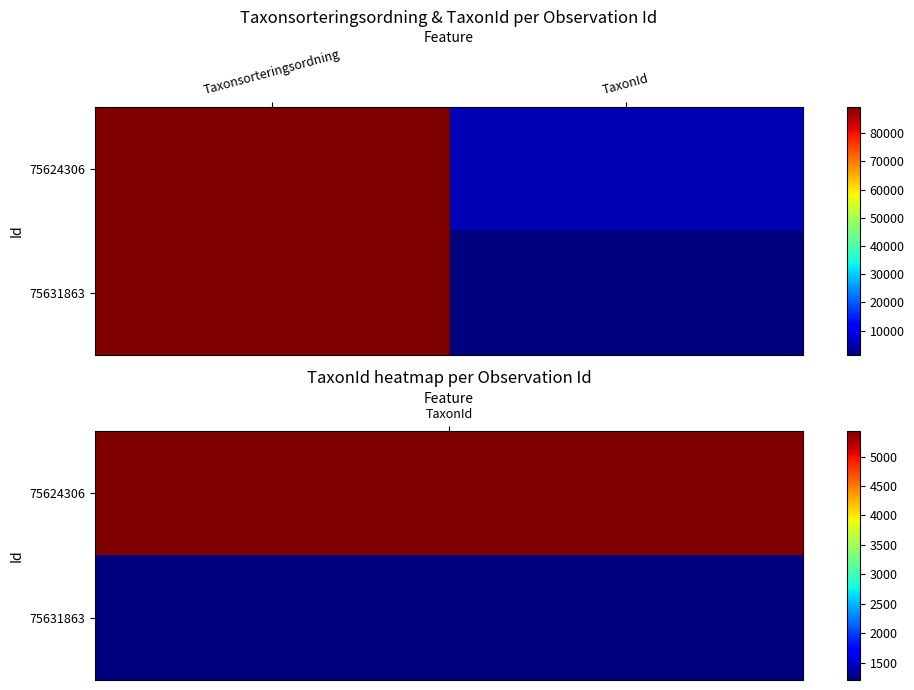

At TaxonId, list the series in order from smallest to largest.

75631863, 75624306